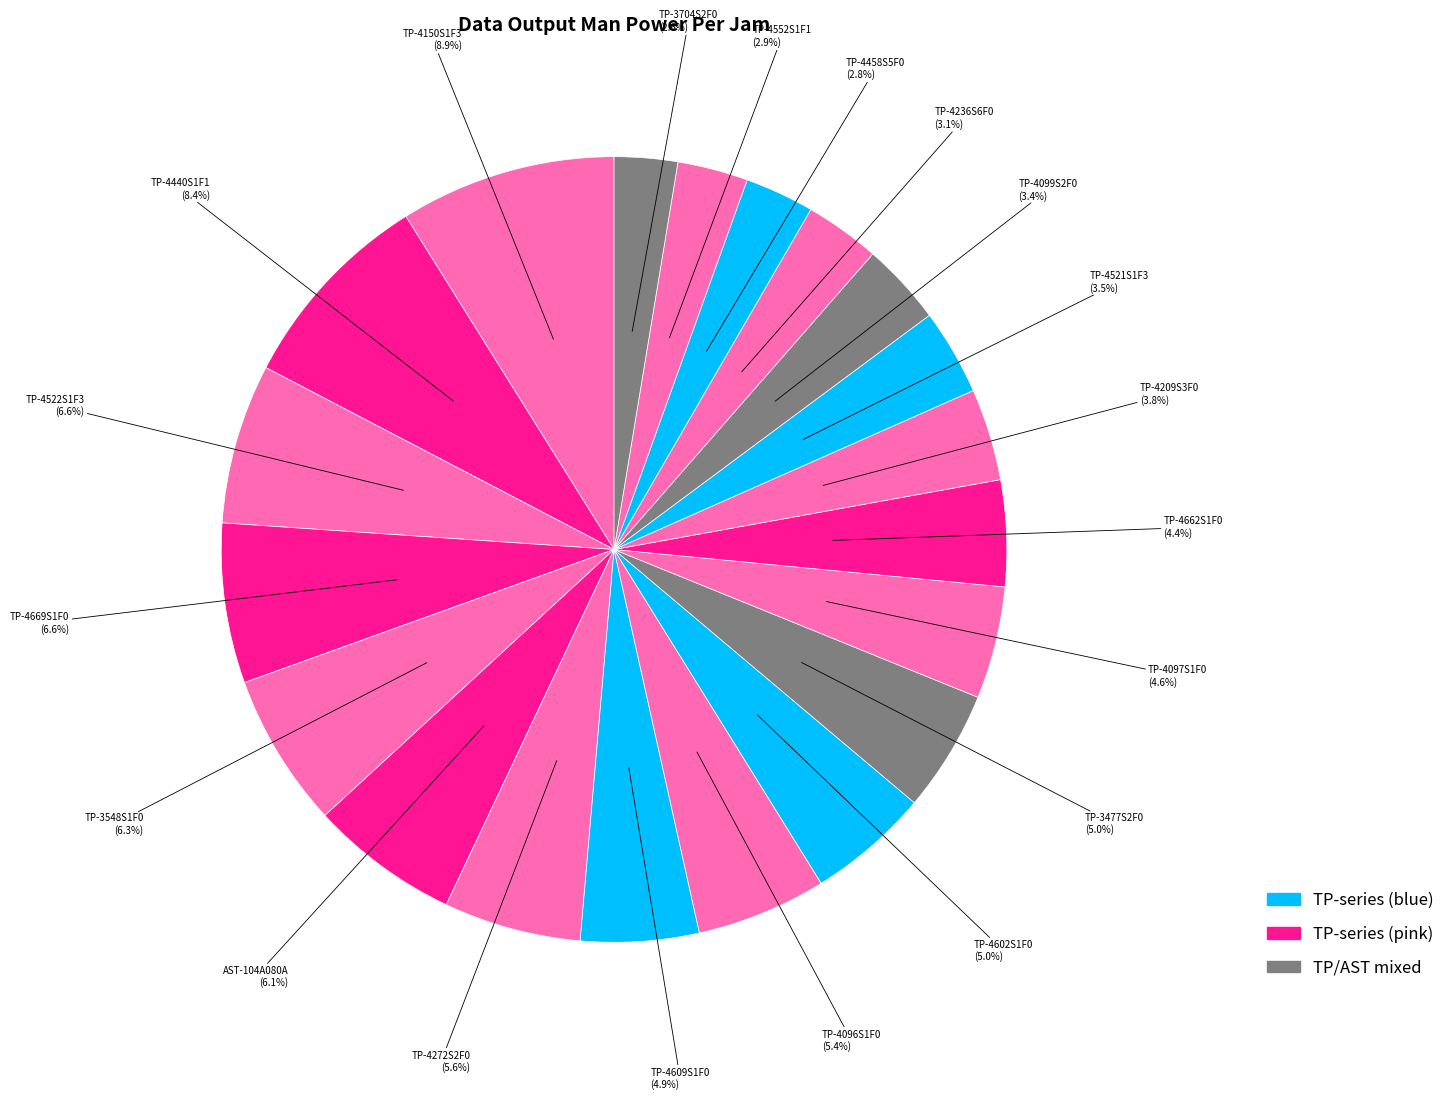

Do TP-4097S1F0 and TP-4440S1F1 together represent more than half of the pie?

No